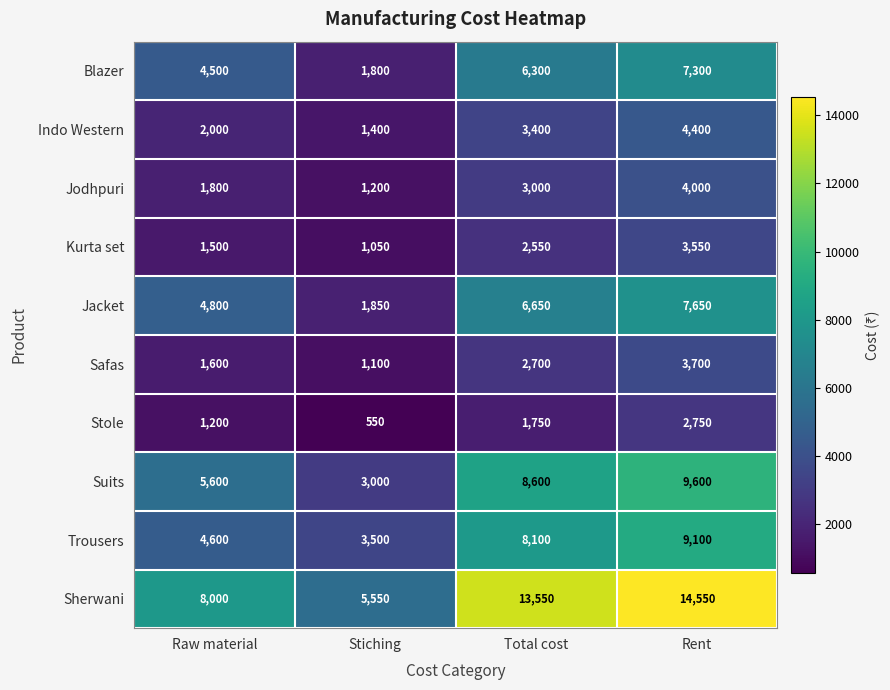

Where is Sherwani nearest to the value 10050?

Raw material